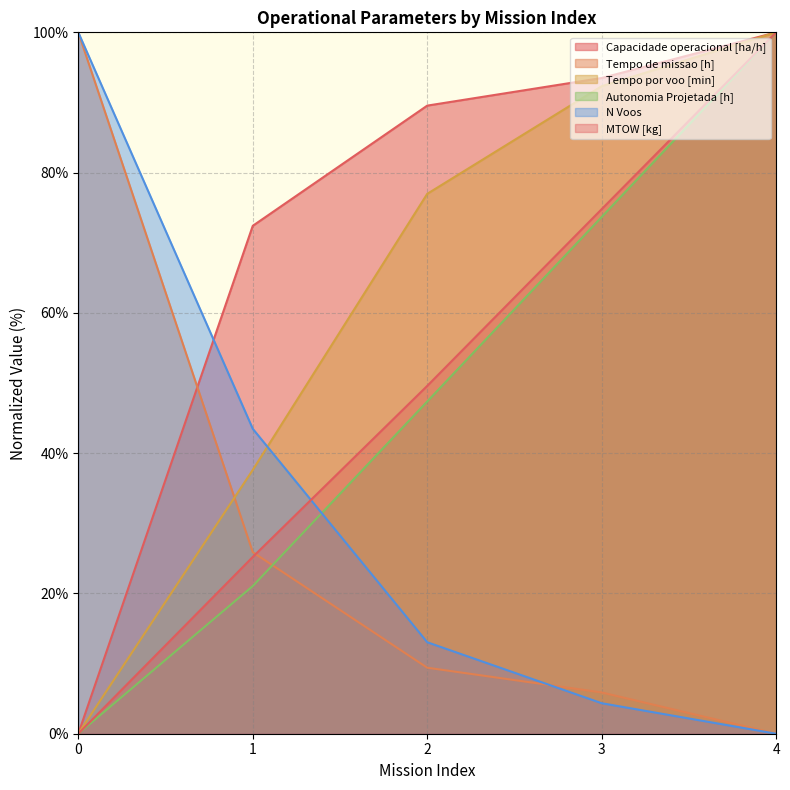

The Tempo por voo [min] series shows 92.3 at 3. True or false?

True